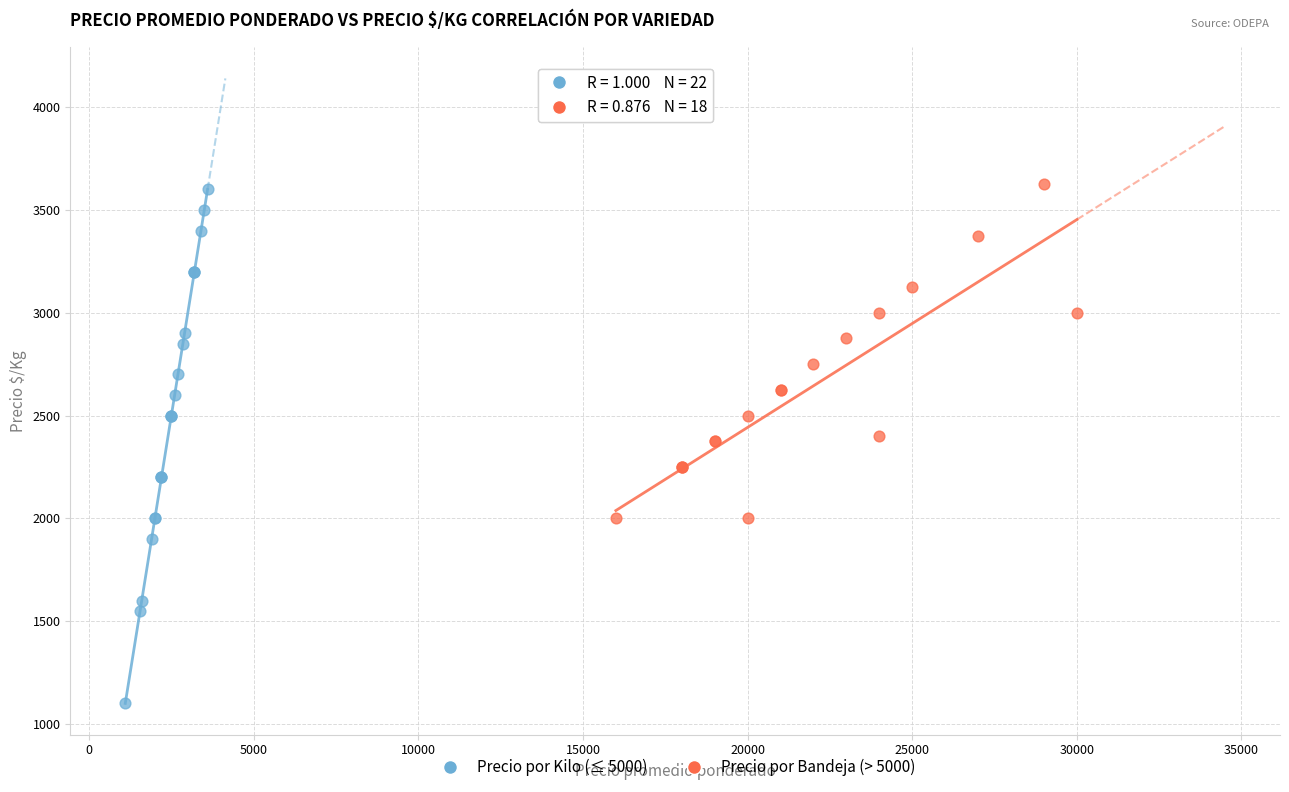

Which series has the largest Y range (max minus min)?

Precio por Kilo (≤ 5000)